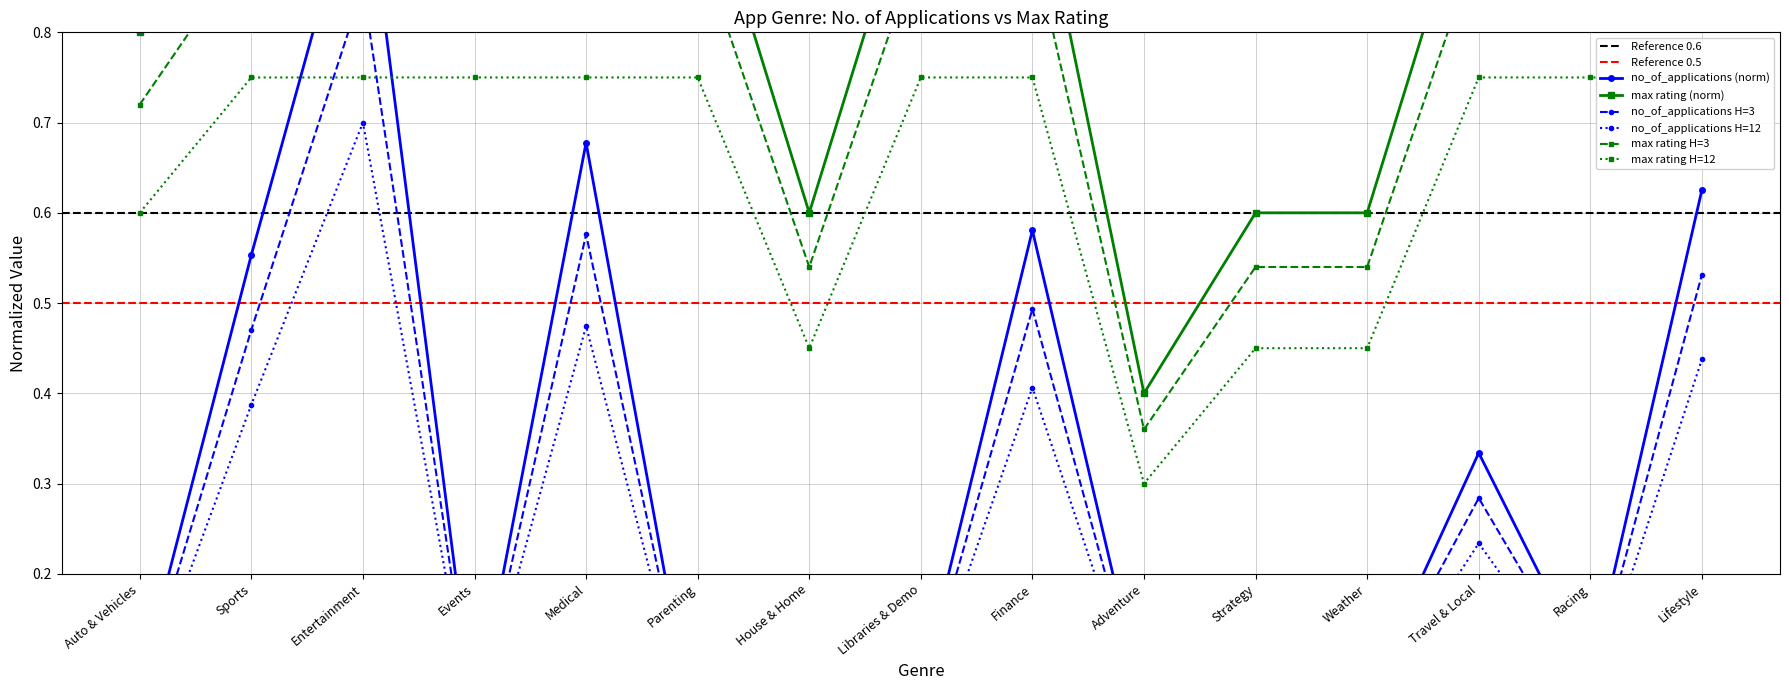

What is the label of the 12th point from the left?

Weather